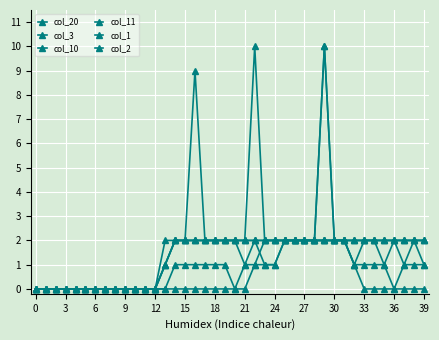

How many values in the col_11 series are below 2?

13